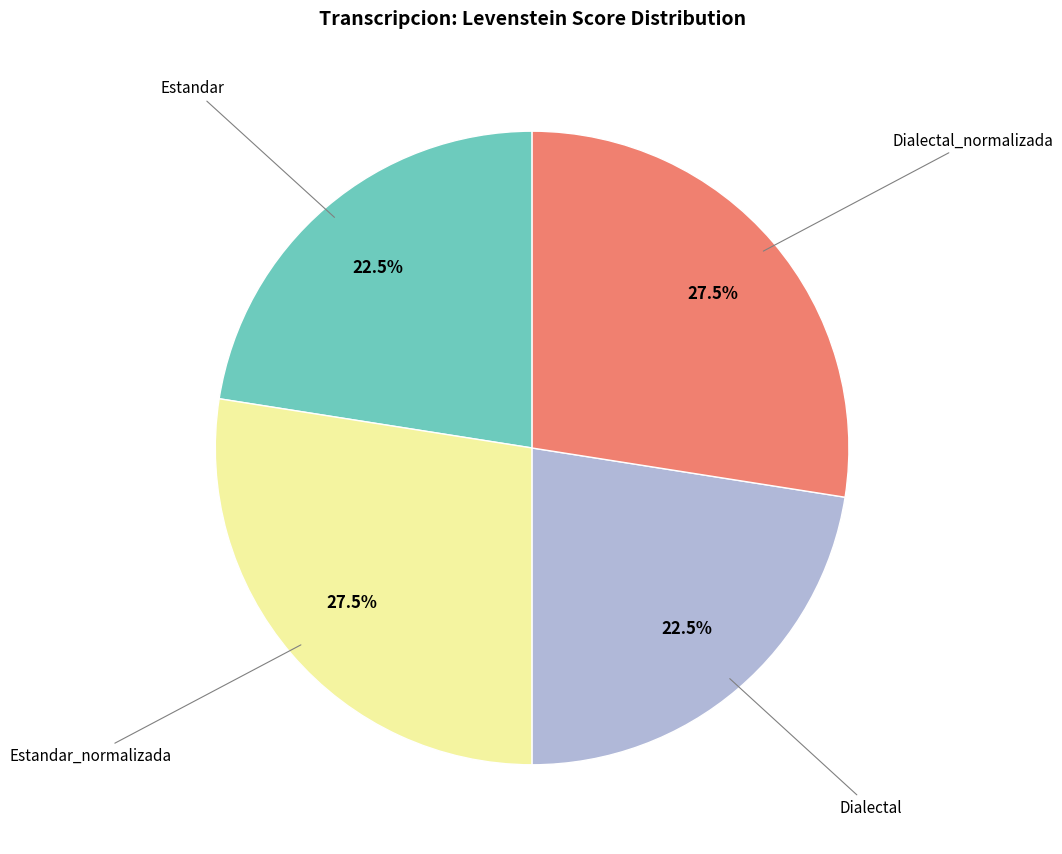

Is there a majority slice in this chart?

No